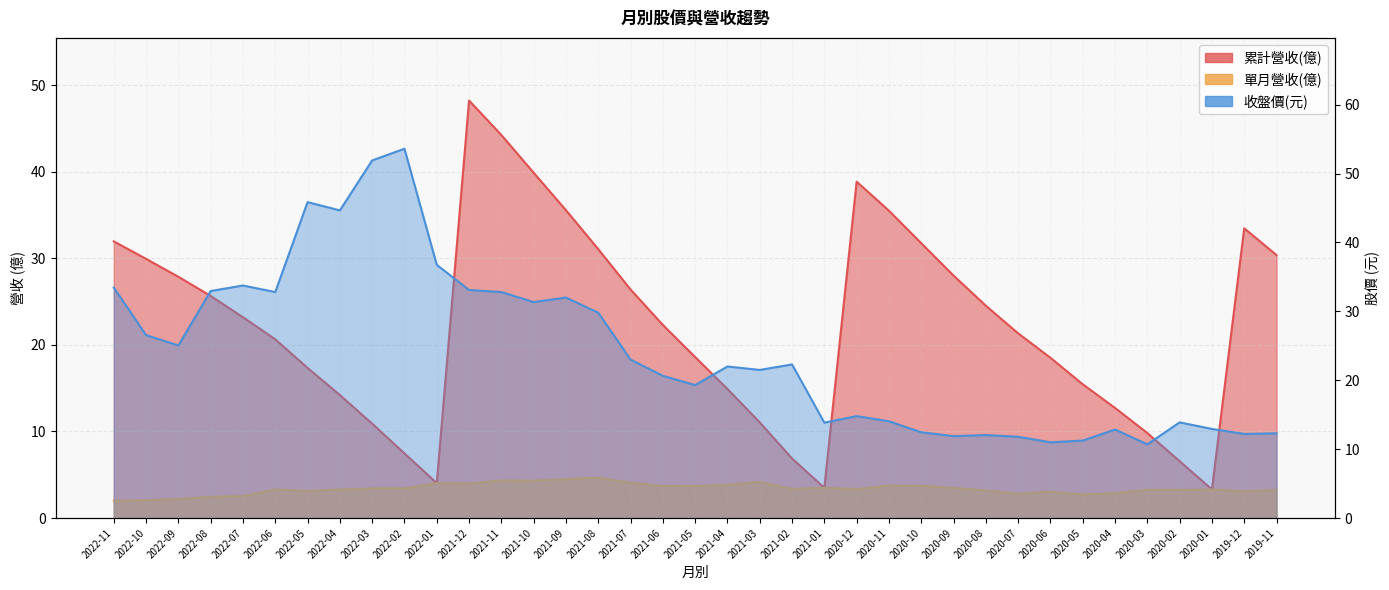

What is the approximate value of 單月營收(億) at 2021-11?

4.3